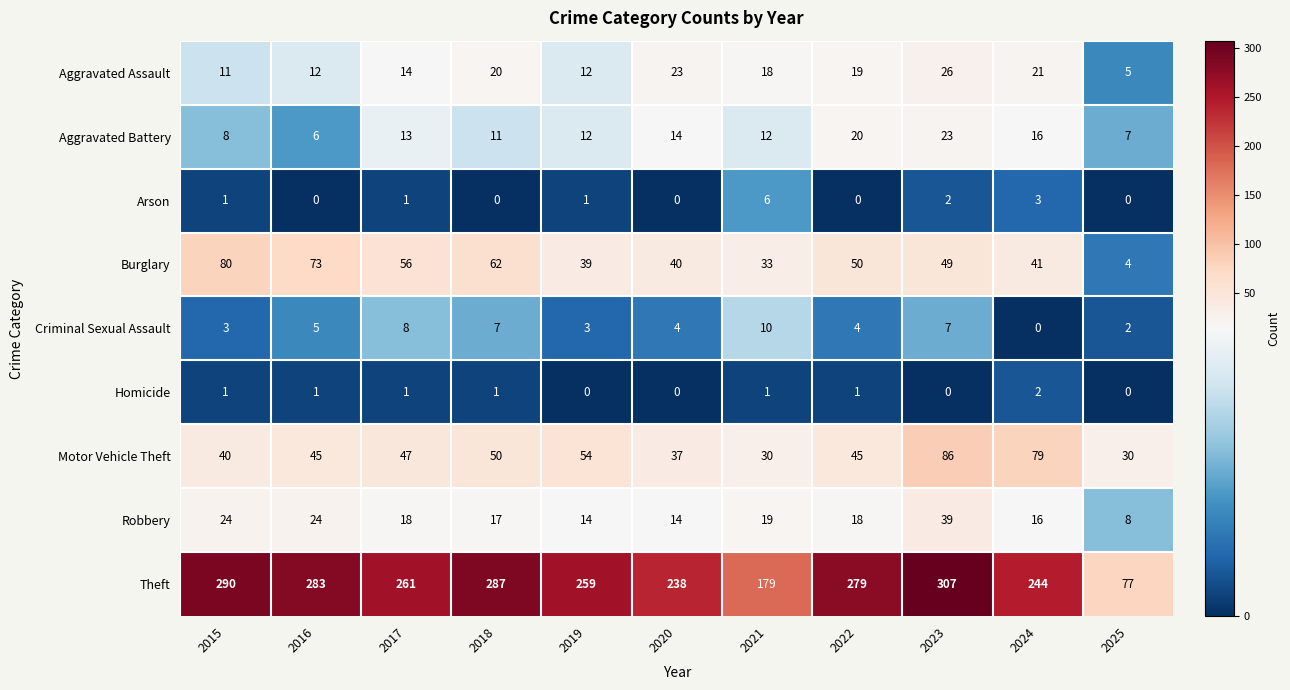

At which category is the sum across all series the highest?

2023